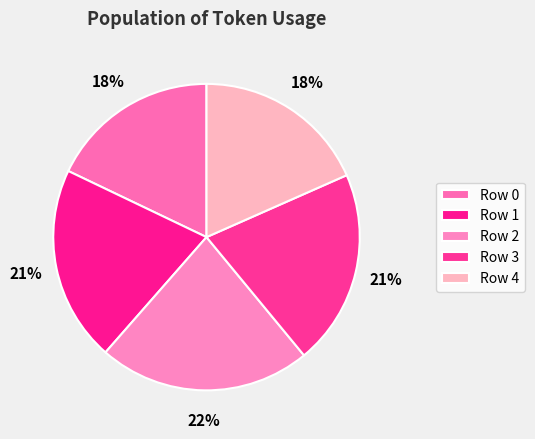

How many slices are in this pie chart?

5